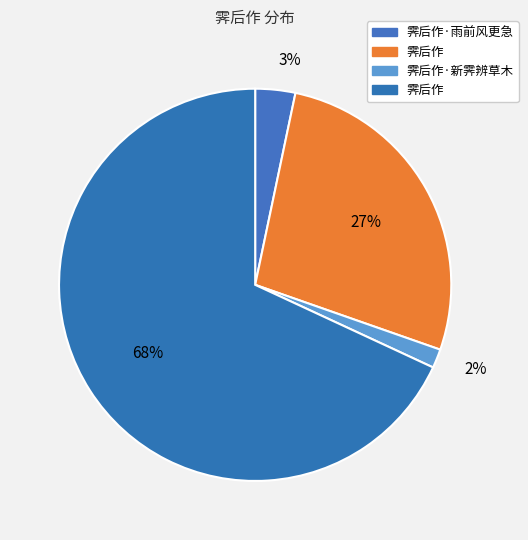

Rank the categories by value from lowest to highest.

霁后作·新霁辨草木, 霁后作·雨前风更急, 霁后作, 霁后作